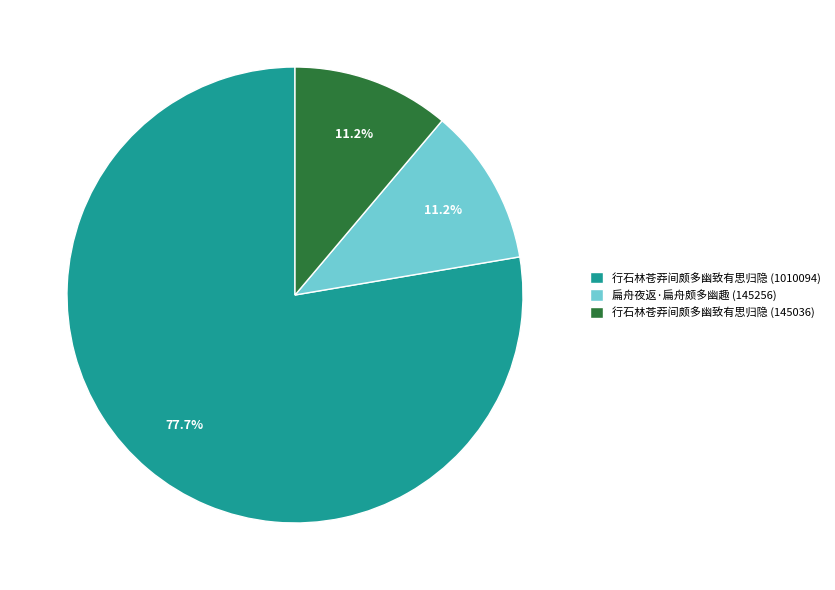

To the nearest percent, what is the combined percentage of 行石林苍莽间颇多幽致有思归隐 (1010094) and 扁舟夜返·扁舟颇多幽趣 (145256)?

89%